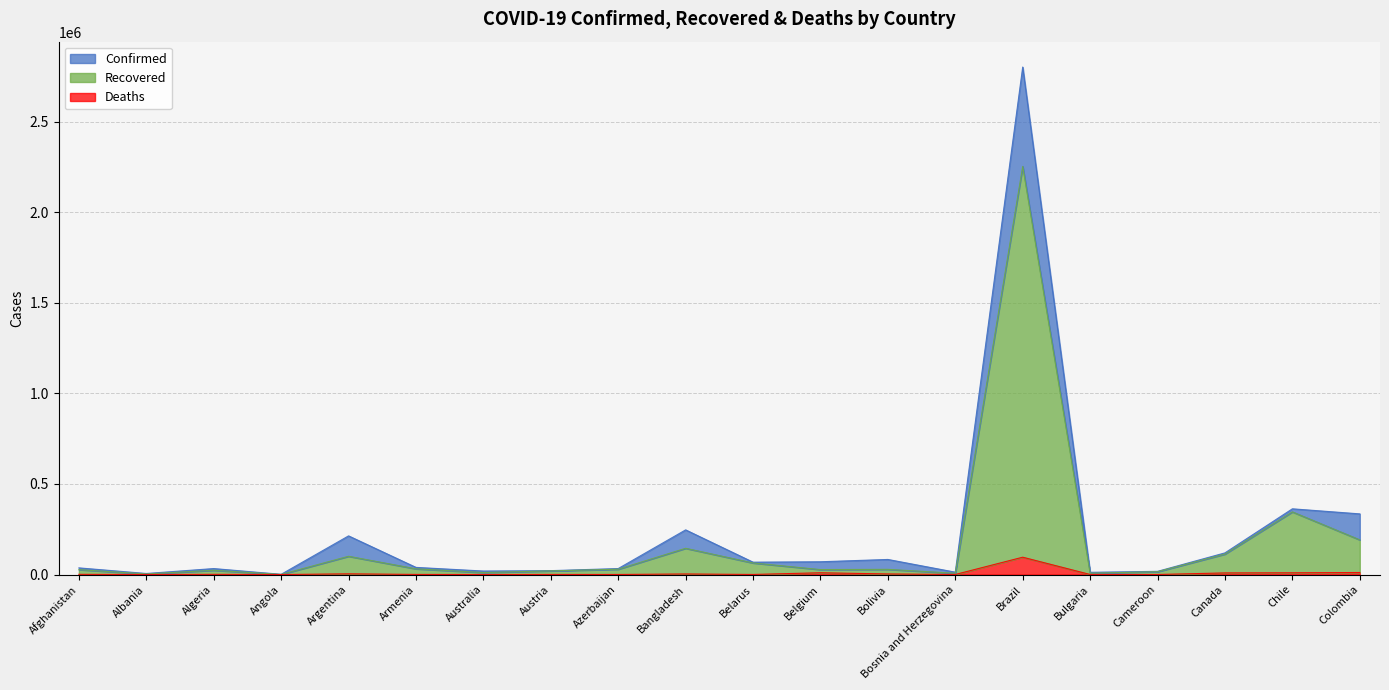

Where is the first local maximum for Confirmed?

Algeria